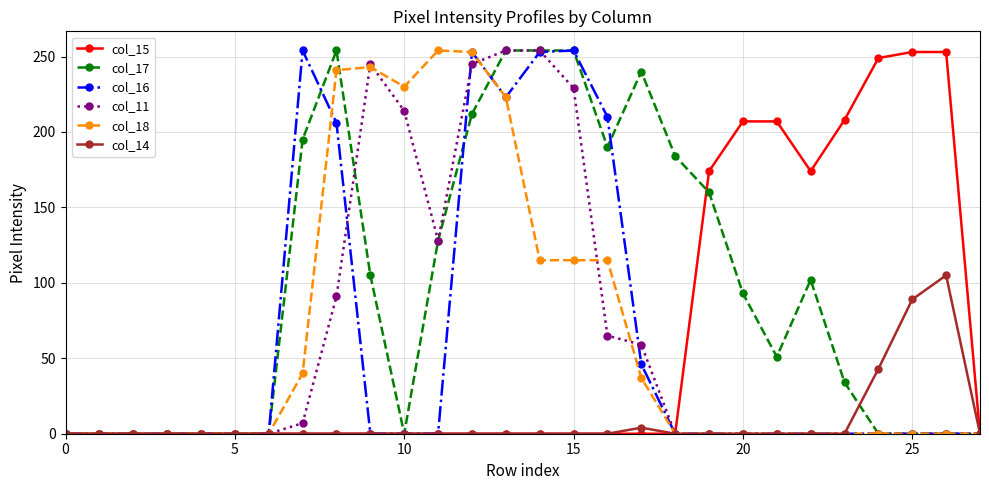

What is the maximum value for col_15?

253